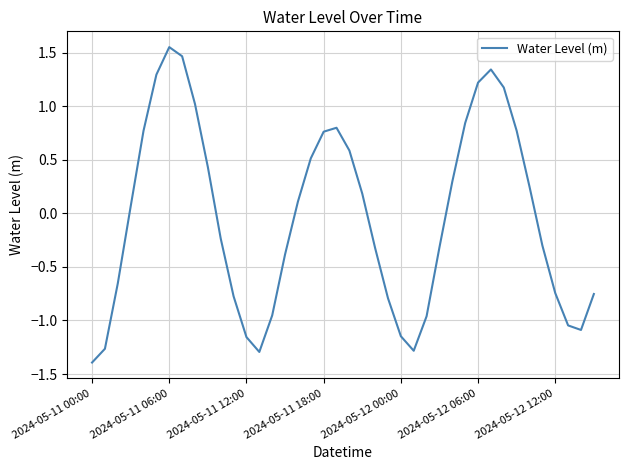

What is the minimum value shown in the chart?

-1.4